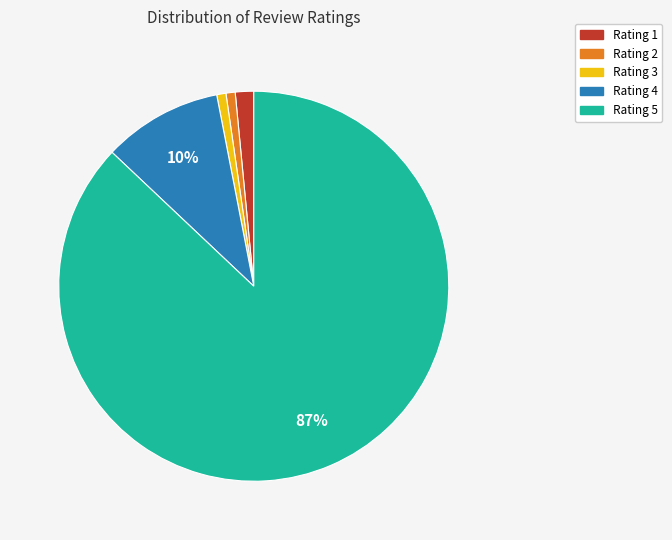

Count the number of slices in the pie.

5